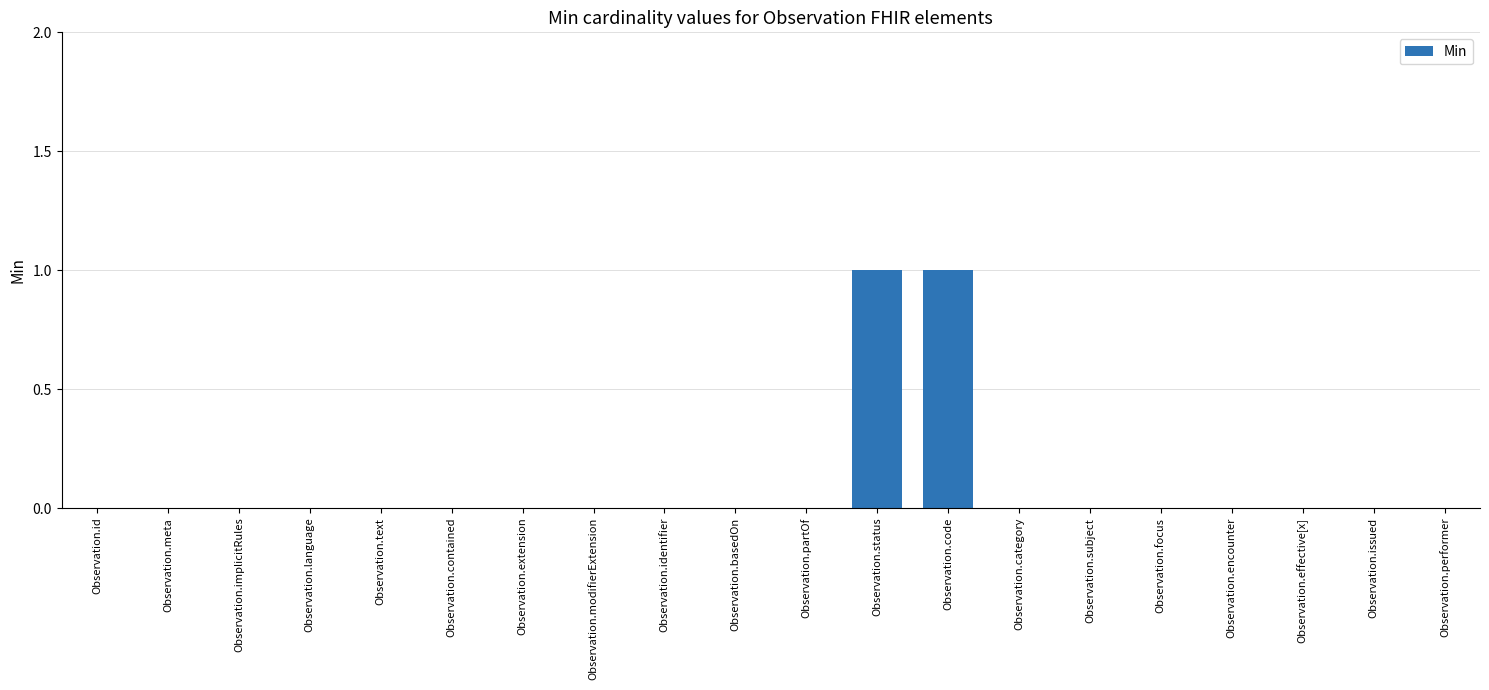

Count the number of categories in the chart.

20